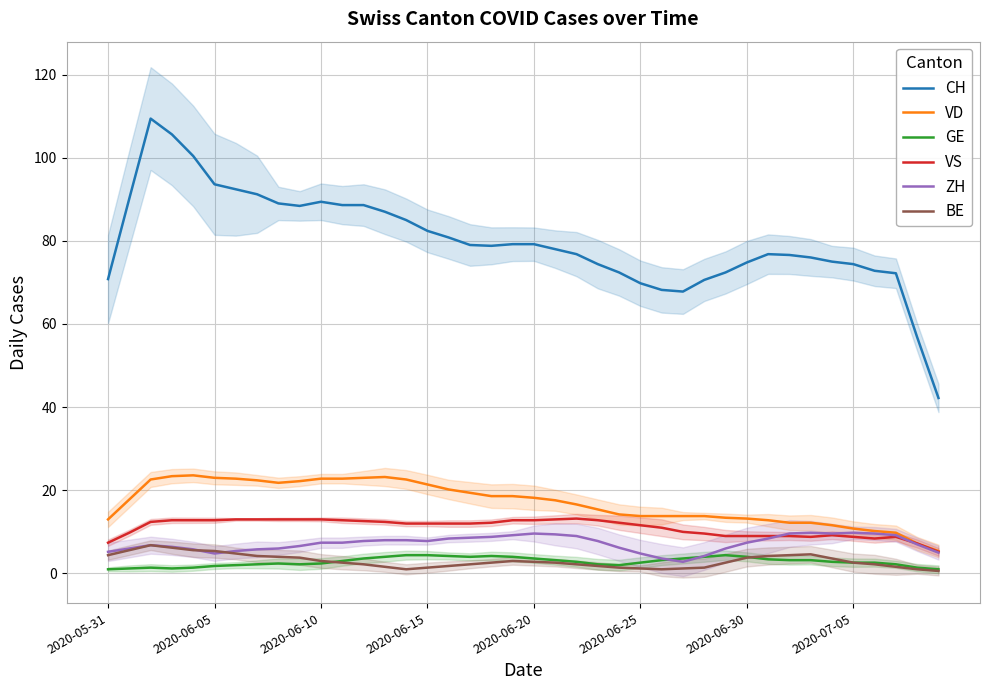

What is the difference between the maximum and minimum values in the BE series?

6.2